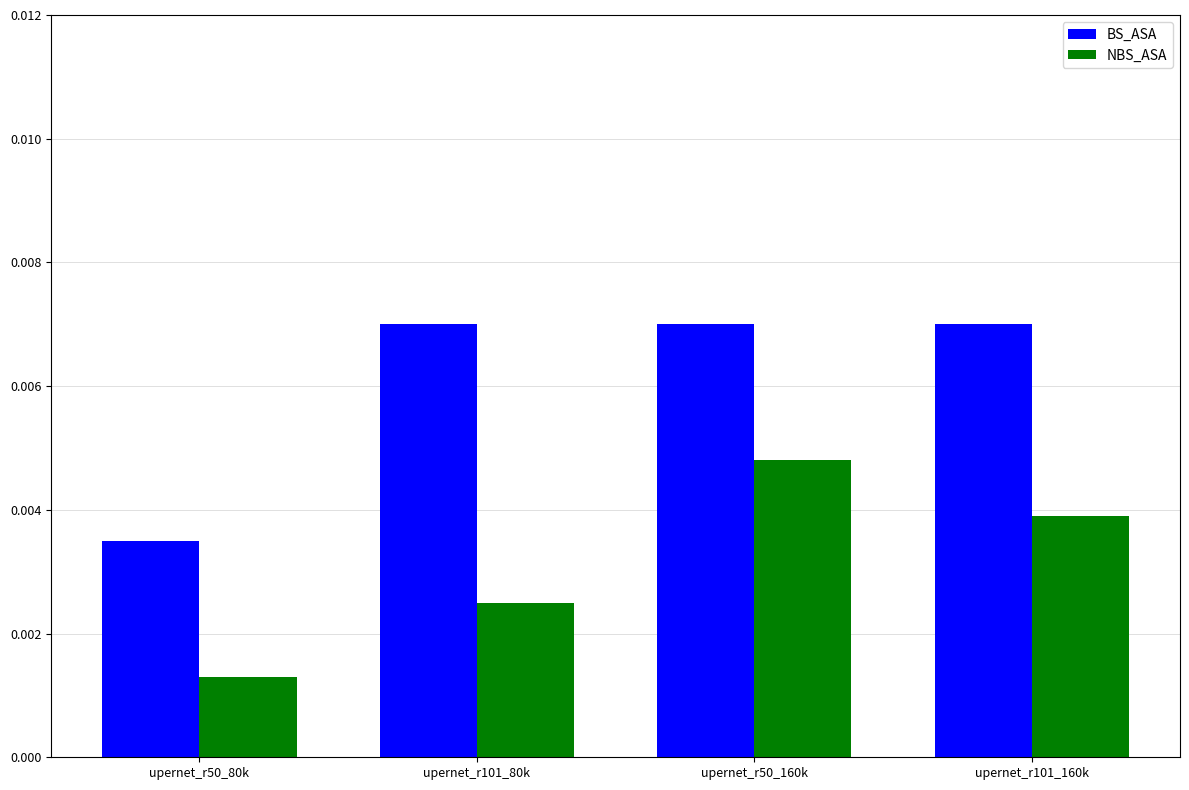

At which category is the sum across all series the highest?

upernet_r50_160k